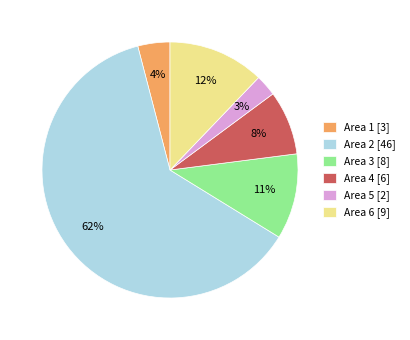

To the nearest percent, what percentage of the pie is Area 5?

3%